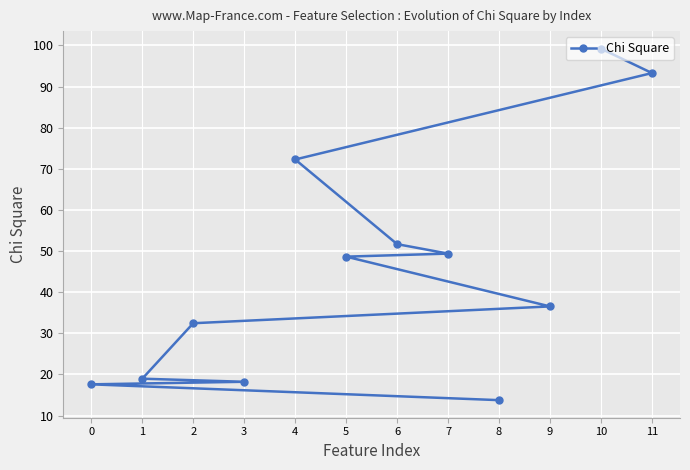

What is the change in value from 11 to 0?

-75.7